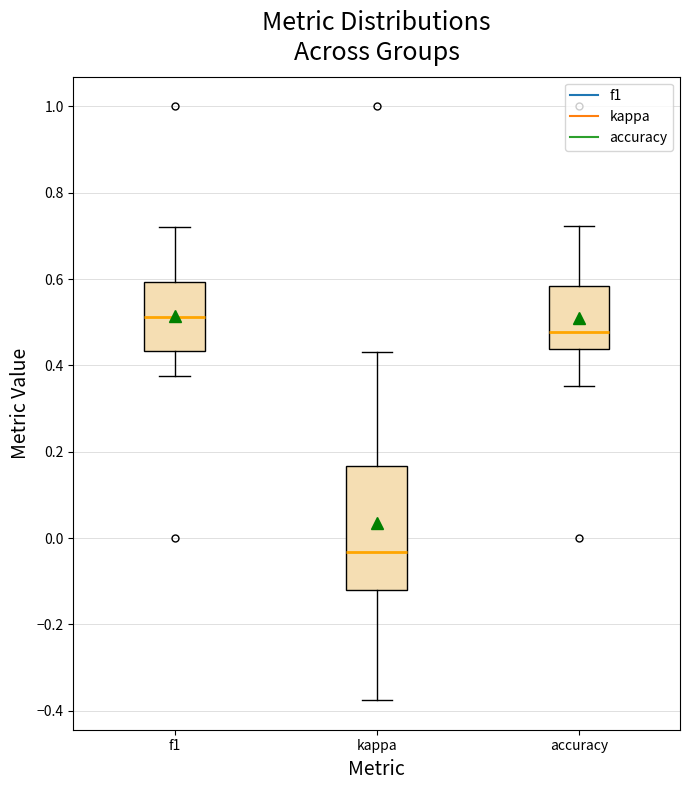

Reading left to right, transcribe this box plot: for each box, give where its median line is, the range the box spans, and where its two whiskers end, as read against the y-axis. The values are not printed on the chart, so give them approximately, as read against the axis.

f1: median 0.52, box 0.44 to 0.60, whiskers 0.38 to 0.72
kappa: median -0.04, box -0.12 to 0.16, whiskers -0.38 to 0.44
accuracy: median 0.48, box 0.44 to 0.58, whiskers 0.36 to 0.72